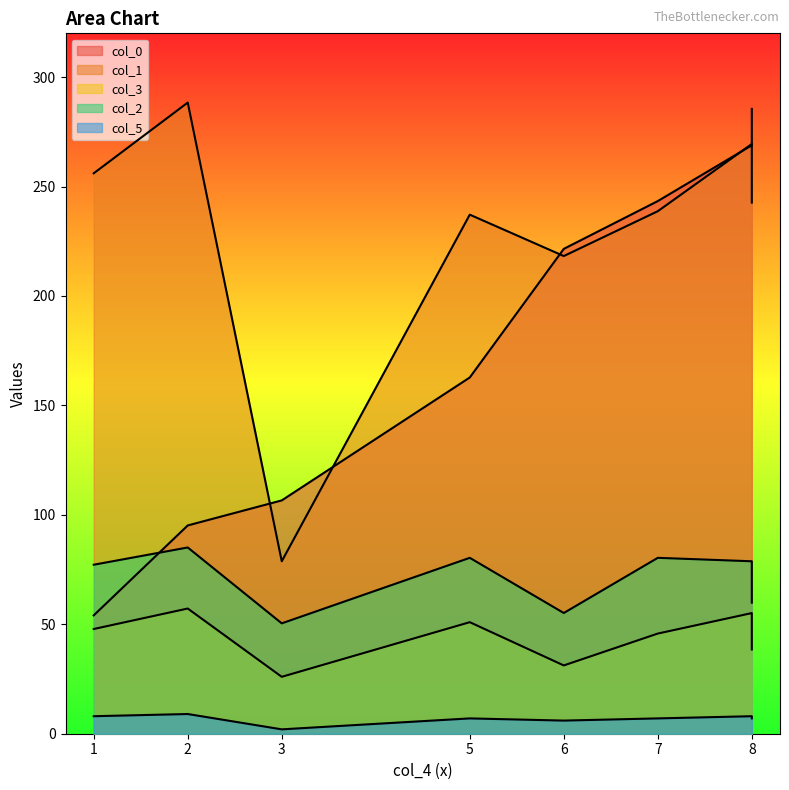

List the labels in order of col_2 value, smallest first.

3, 6, 8, 1, 8, 5, 7, 2